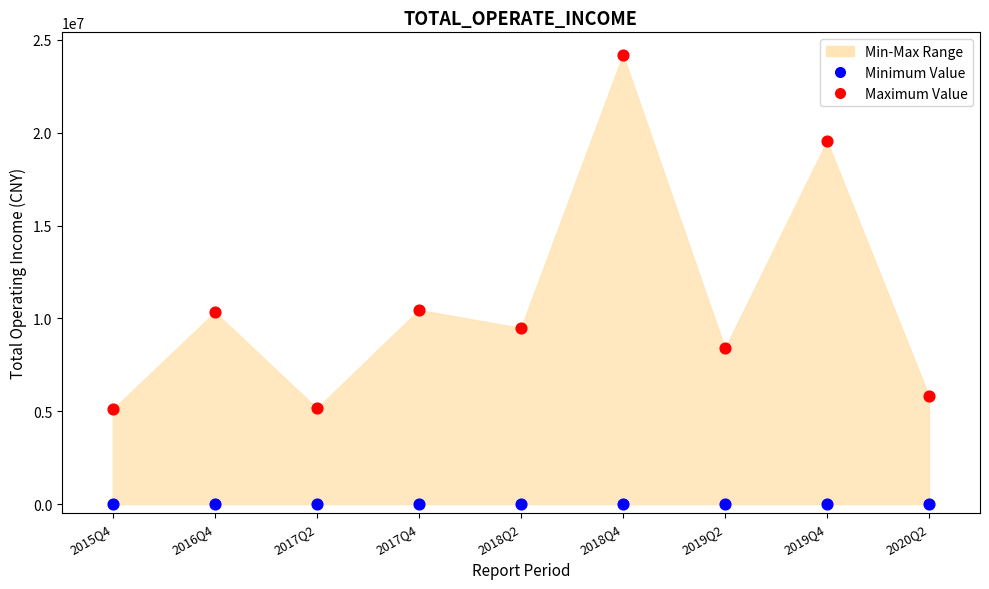

Which series contains the highest Y value?

Maximum Value